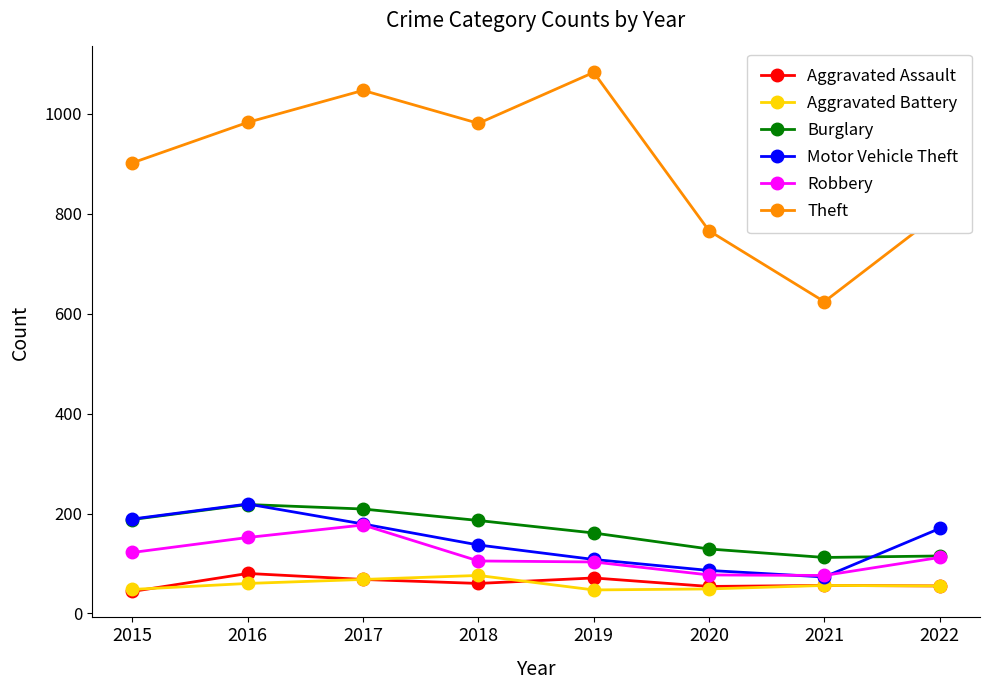

Does the chart display data point markers on the line(s)?

Yes